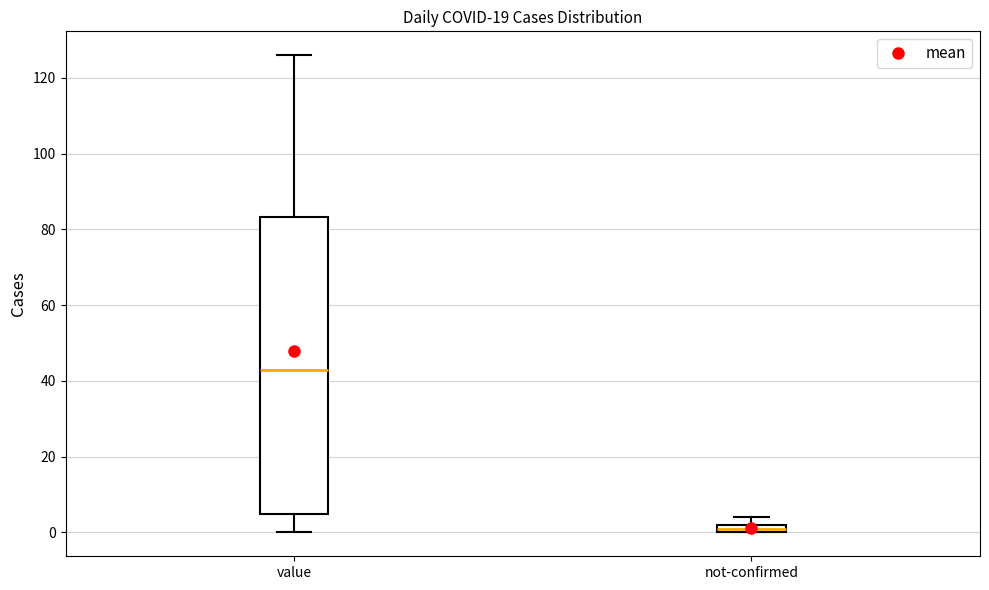

Which box is the tallest, from its lower edge to its upper edge?

value